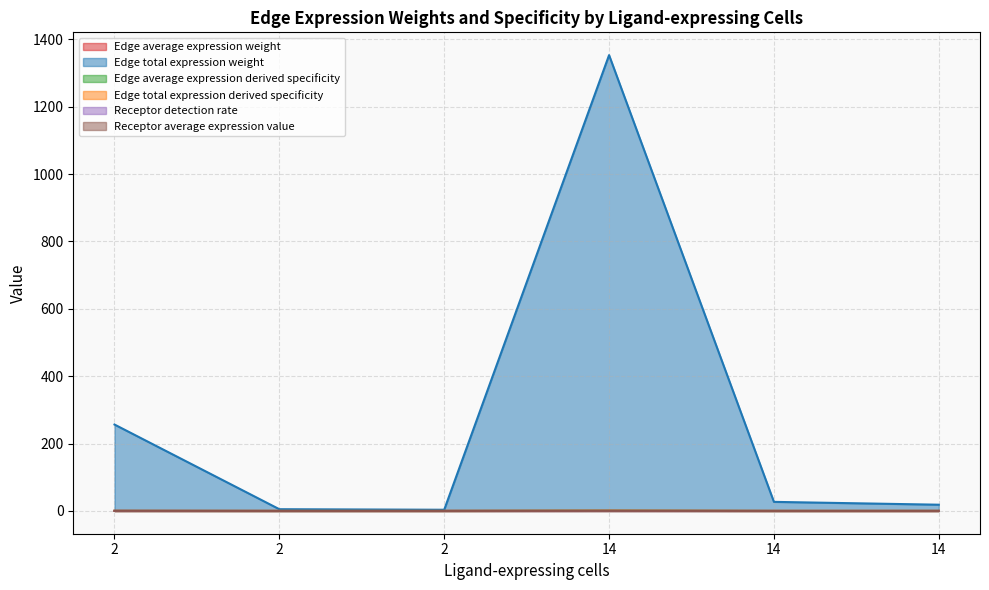

Reading left to right, transcribe all the data shown in this chart.

Edge average expression weight: 2=0.2	2=0.0	2=0.0	14=0.7	14=0.0	14=0.1
Edge total expression weight: 2=256.5	2=5.1	2=3.5	14=1353.1	14=26.9	14=18.5
Edge average expression derived specificity: 2=0.0	2=0.0	2=0.0	14=0.0	14=0.0	14=0.0
Edge total expression derived specificity: 2=0.2	2=0.0	2=0.0	14=0.8	14=0.0	14=0.0
Receptor detection rate: 2=0.2	2=0.0	2=0.0	14=0.2	14=0.0	14=0.0
Receptor average expression value: 2=0.3	2=0.0	2=0.0	14=0.3	14=0.0	14=0.0